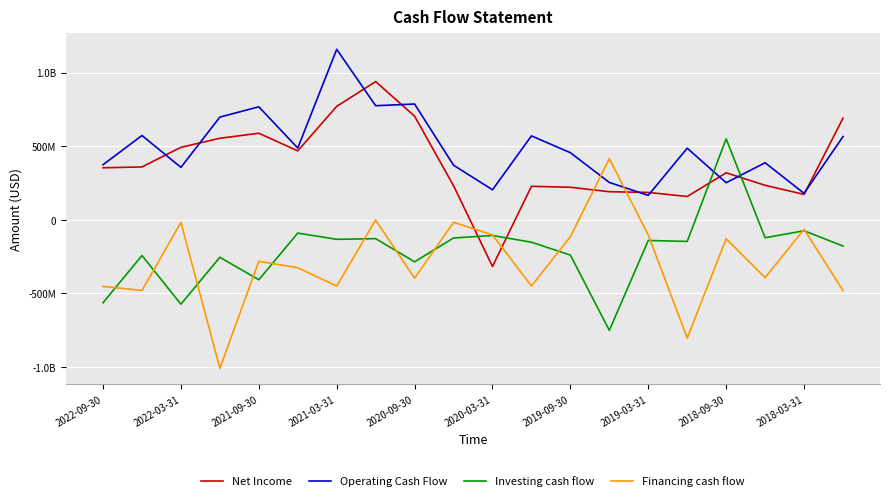

What is the minimum value for Financing cash flow?

-1008600000